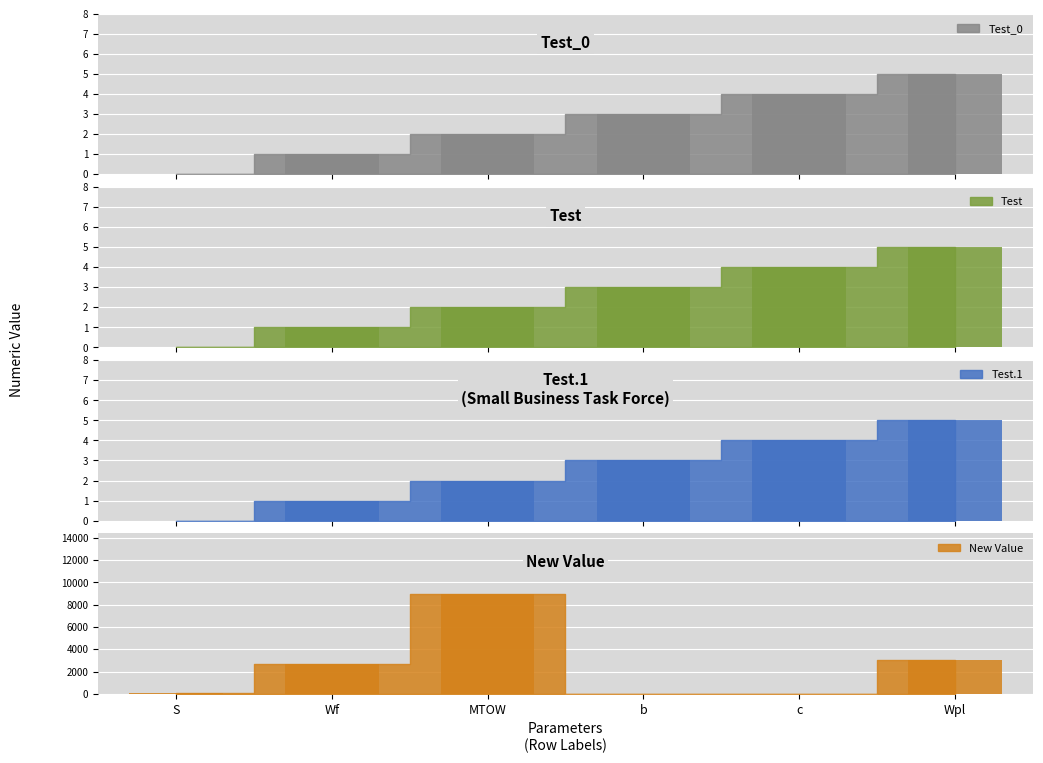

Between Wf and Wpl, which series saw the biggest shift?

Value